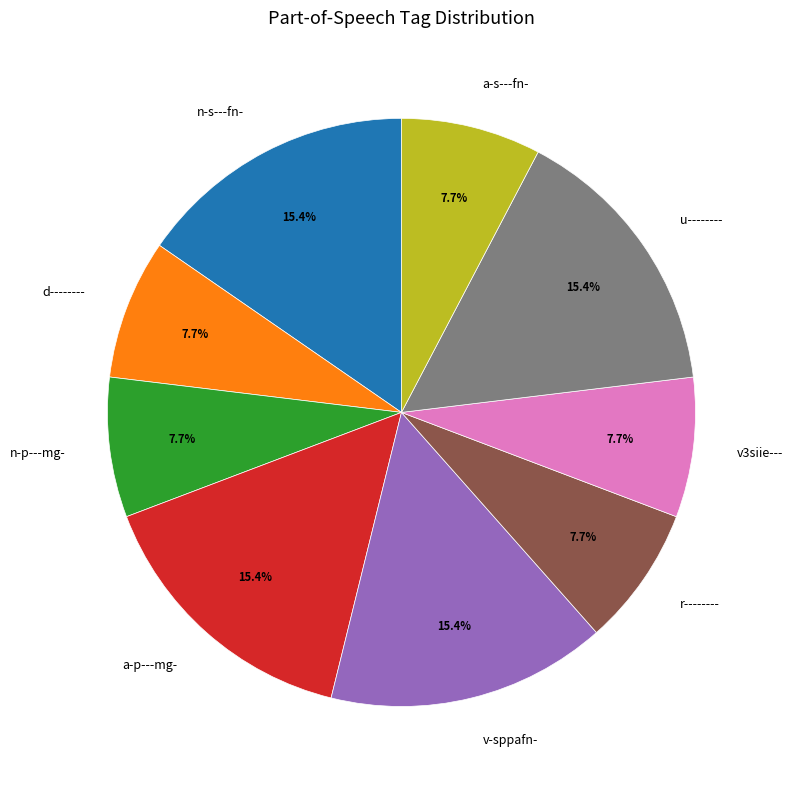

Combined, what portion of the pie is a-s---fn- and u--------?

23.1%